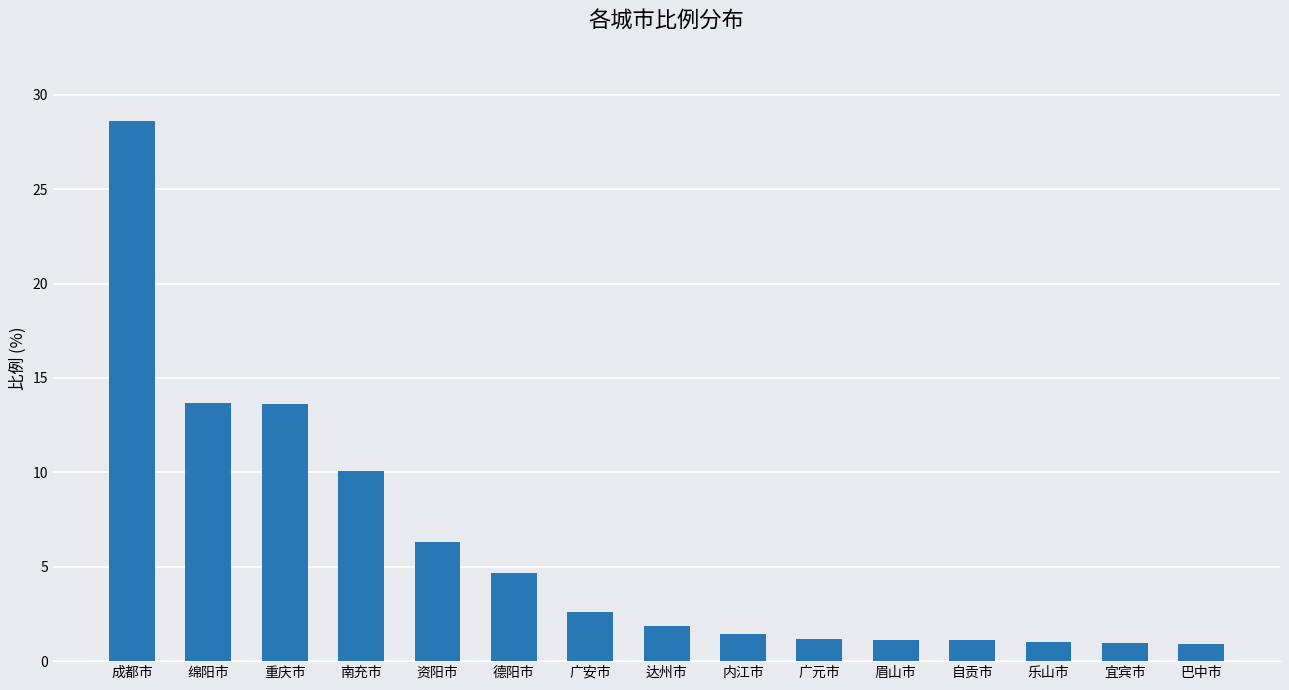

What is the minimum value shown in the chart?

0.9